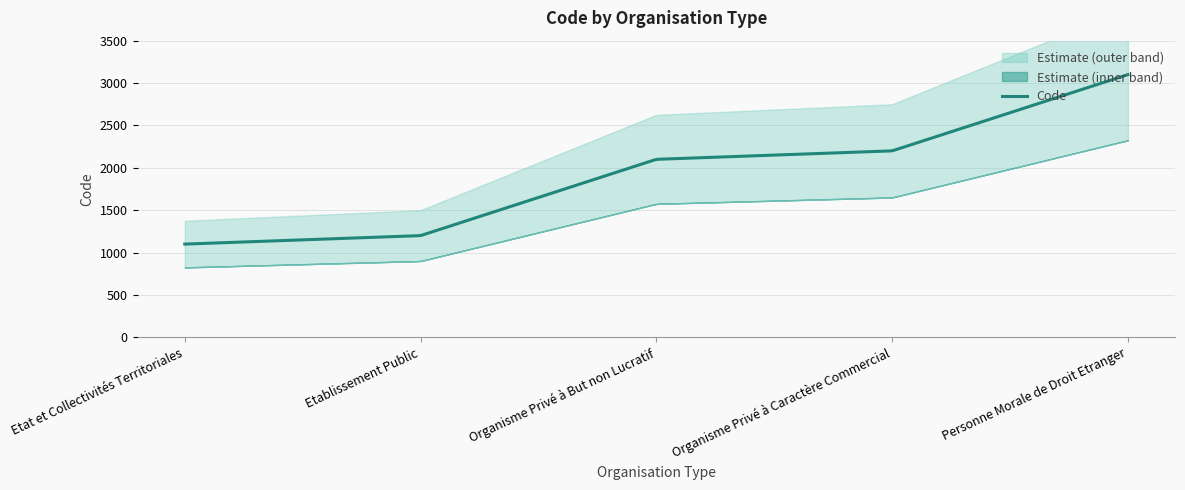

Reading right to left, extract all data points from this chart.

Personne Morale de Droit Etranger=3100	Organisme Privé à Caractère Commercial=2200	Organisme Privé à But non Lucratif=2100	Etablissement Public=1200	Etat et Collectivités Territoriales=1100